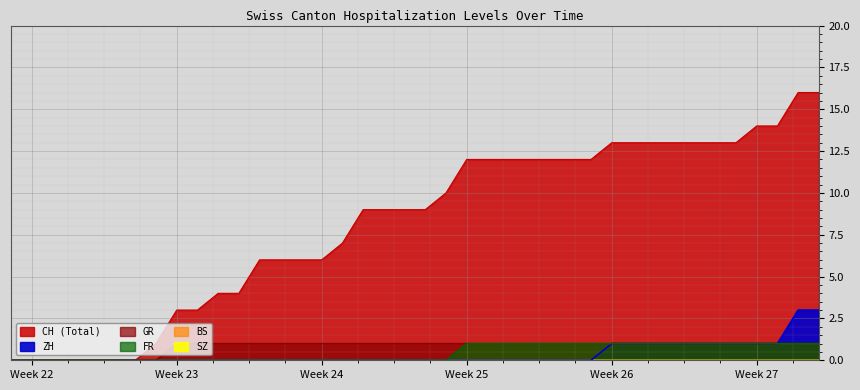

Is the value of FR at 16 greater than the value of ZH at 33?

No